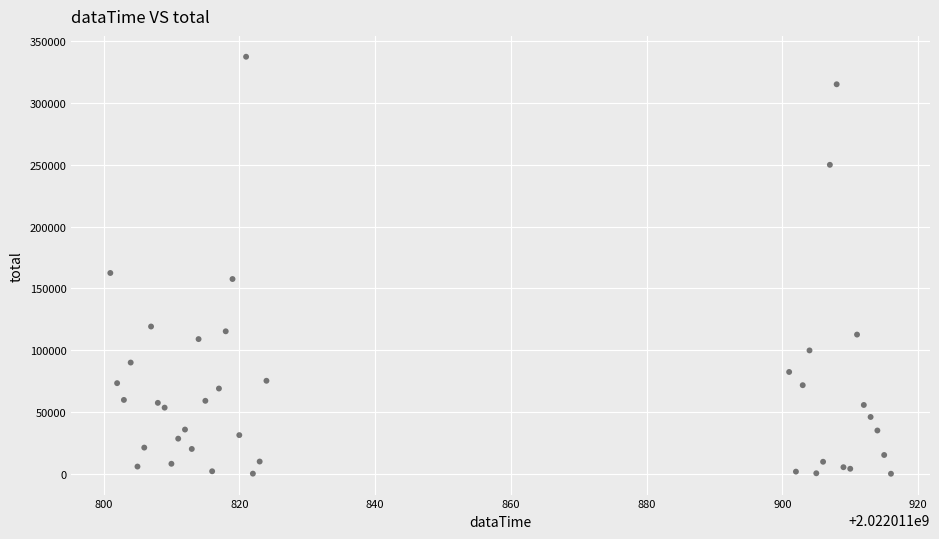

What Y value in the scatter plot is closest to 168765?

162506.0